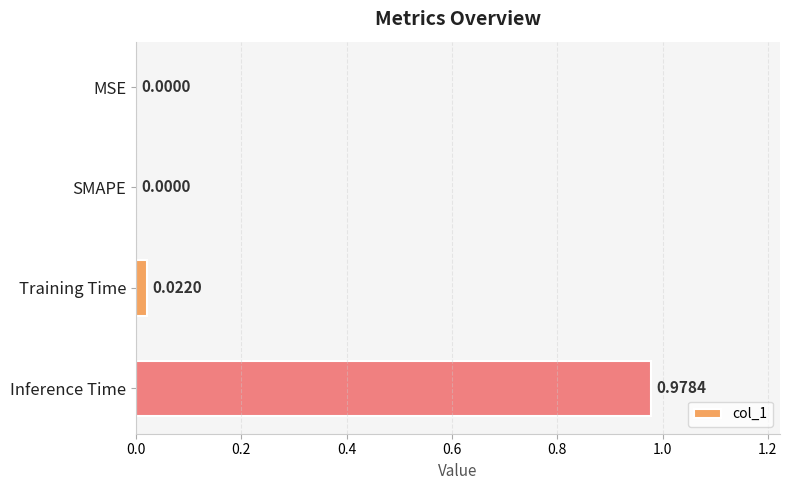

Which has a higher value, Inference Time or Training Time?

Inference Time